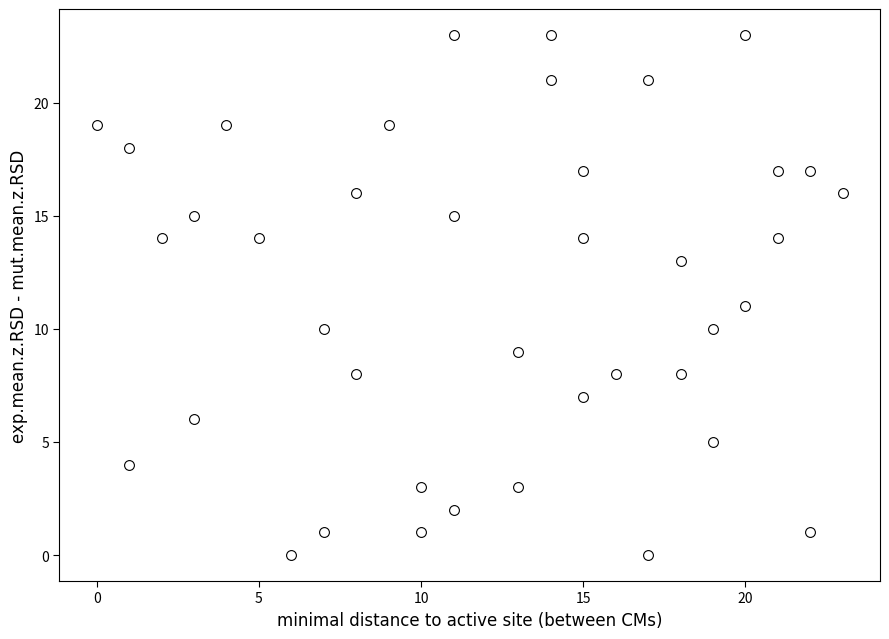

What is the range of X values (max minus min)?

23